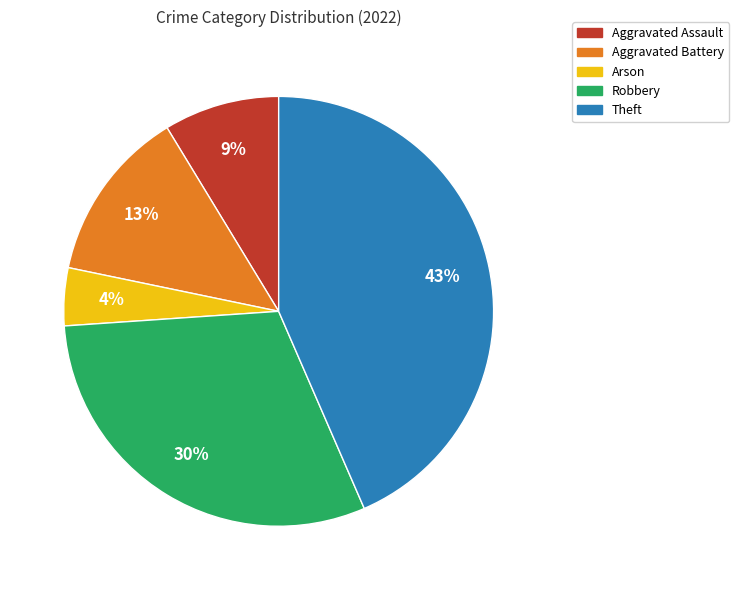

Which slice is the smallest?

Arson